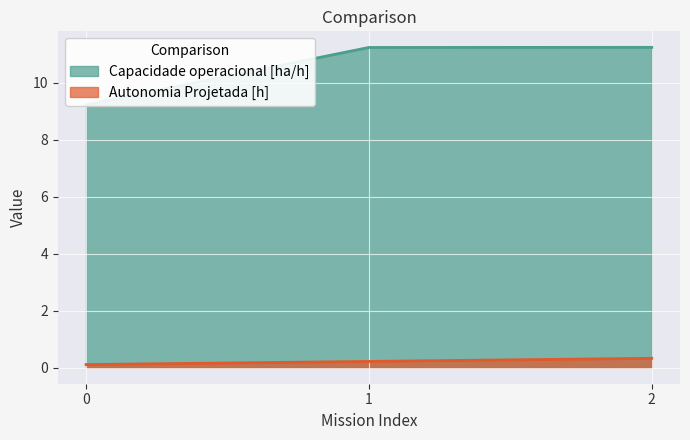

True or false: Autonomia Projetada [h] has a value of 0.1 at 0.

True